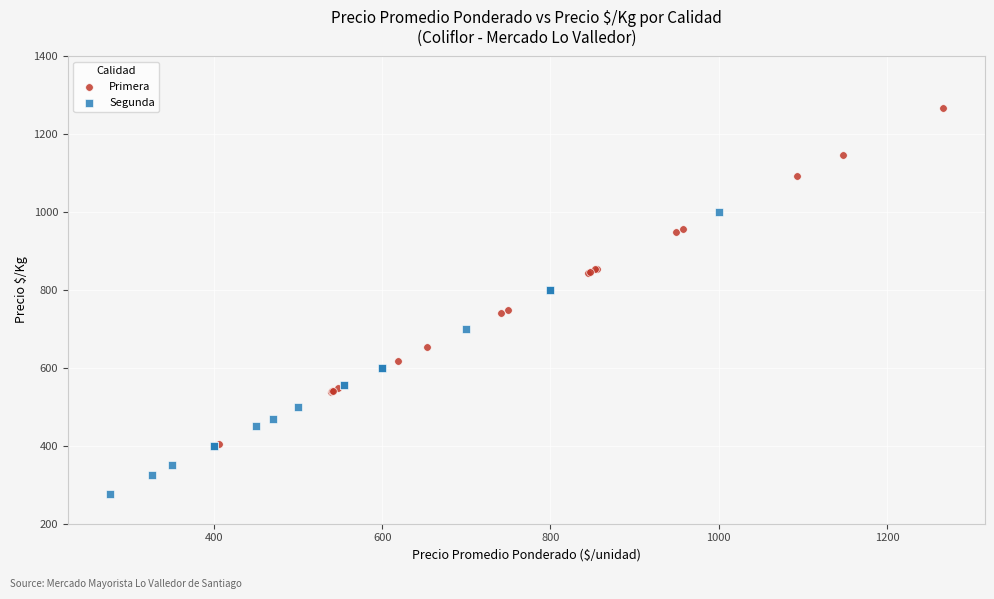

Which series contains the lowest Y value?

Segunda